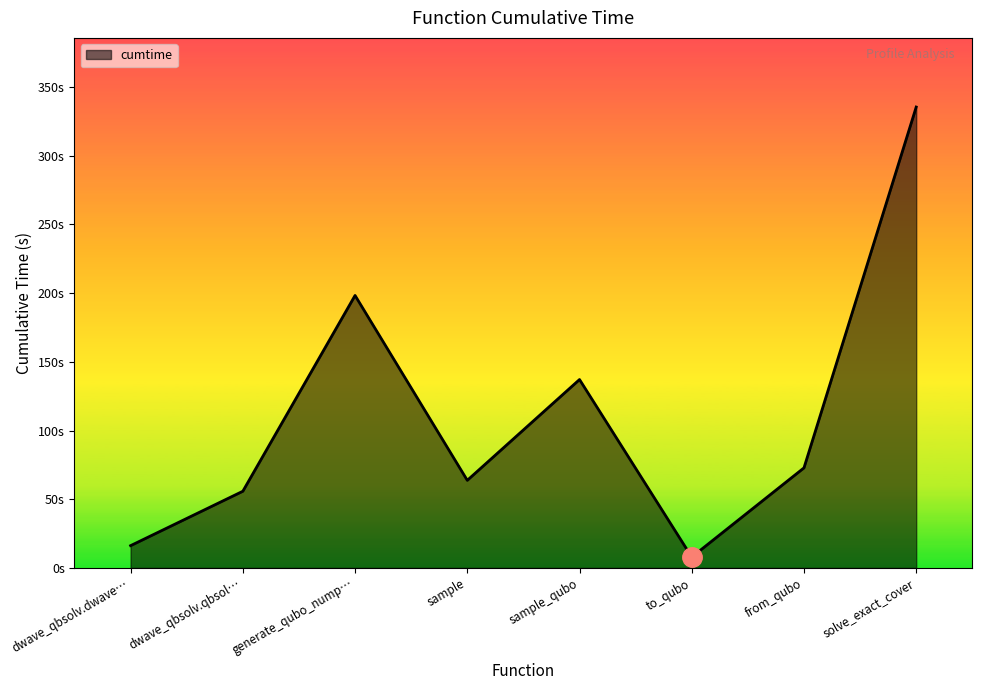

Reading right to left, transcribe all the data shown in this chart.

335.5	72.9	7.9	137.1	63.8	198.3	55.8	16.2